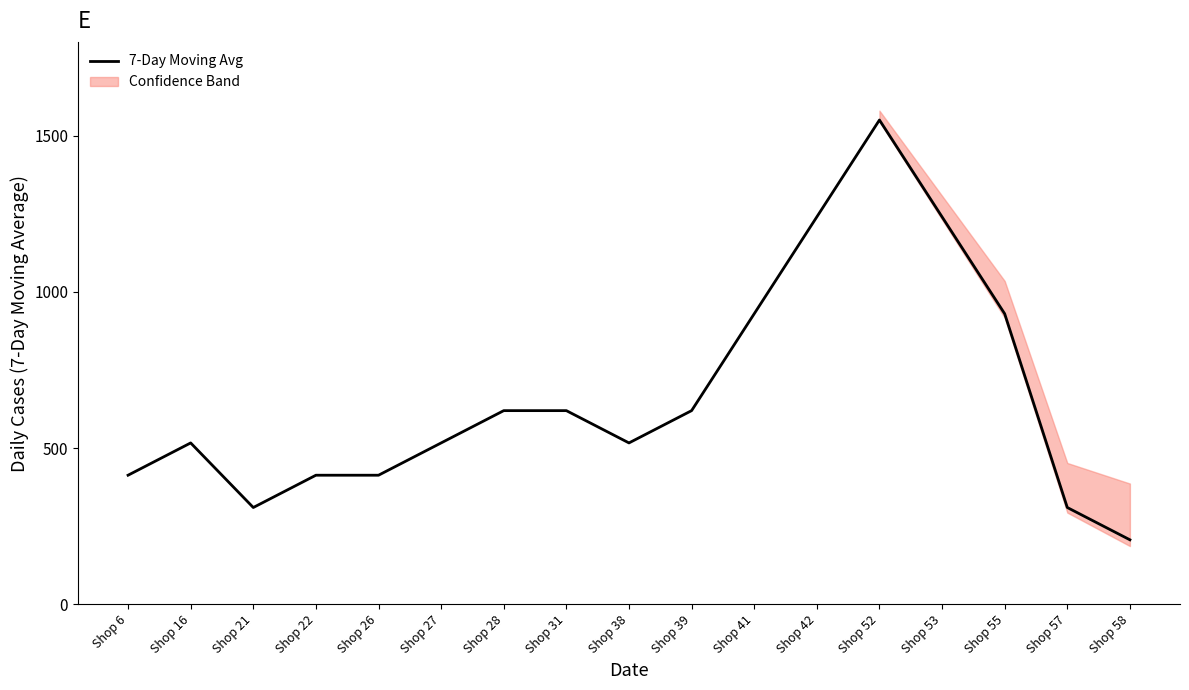

What is the value of the 7th point from the left?

620.0